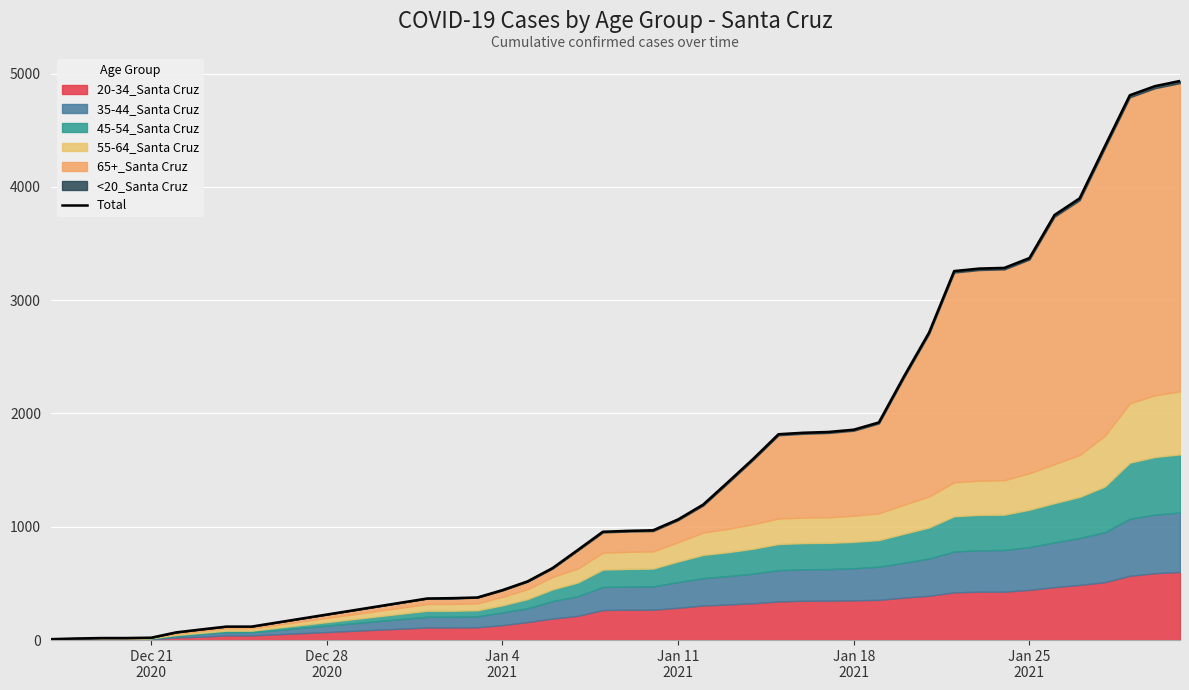

What is the difference between the second highest and minimum values?

4881